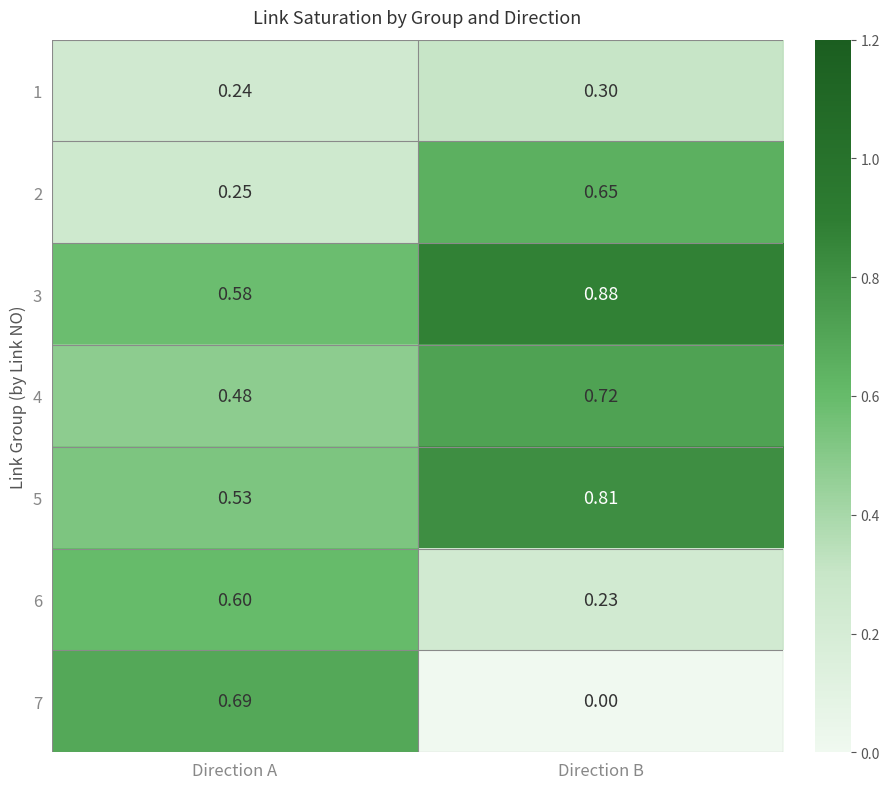

How many data points does each series have?

2